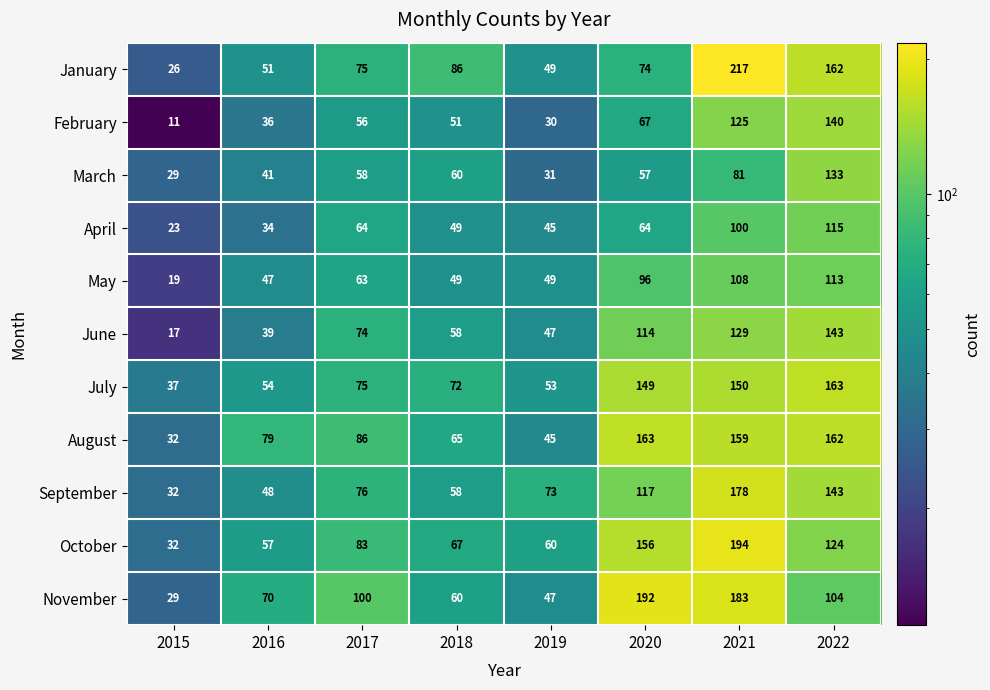

How many distinct data groups are displayed?

11